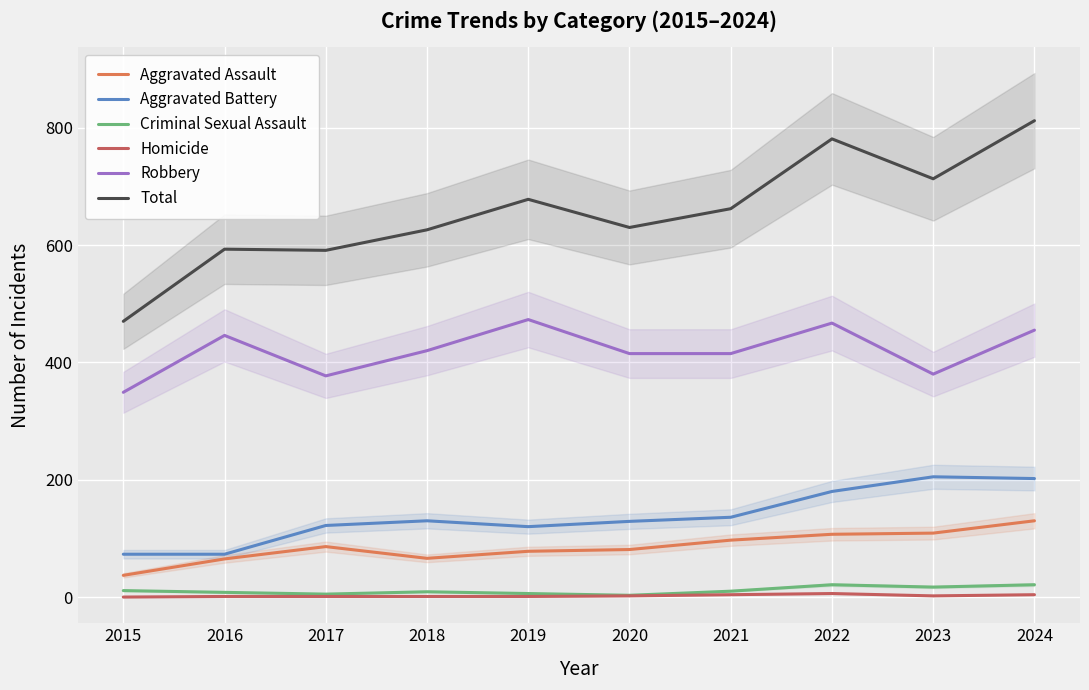

What is the value of the Total point at the 9th from the left?

713